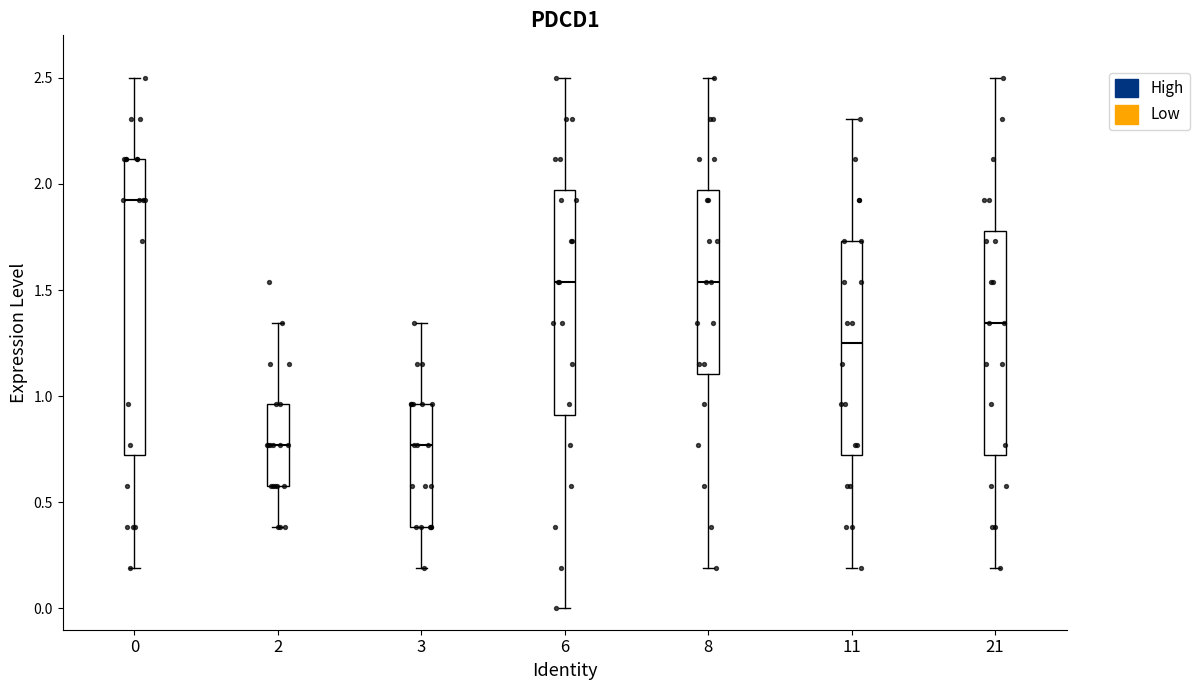

Reading left to right, transcribe this box plot: for each box, give where its median line is, the range the box spans, and where its two whiskers end, as read against the y-axis. The values are not printed on the chart, so give them approximately, as read against the axis.

0: median 1.90, box 0.70 to 2.10, whiskers 0.20 to 2.50
2: median 0.75, box 0.60 to 0.95, whiskers 0.40 to 1.35
3: median 0.75, box 0.40 to 0.95, whiskers 0.20 to 1.35
6: median 1.55, box 0.90 to 1.95, whiskers 0.00 to 2.50
8: median 1.55, box 1.10 to 1.95, whiskers 0.20 to 2.50
11: median 1.25, box 0.70 to 1.75, whiskers 0.20 to 2.30
21: median 1.35, box 0.70 to 1.80, whiskers 0.20 to 2.50